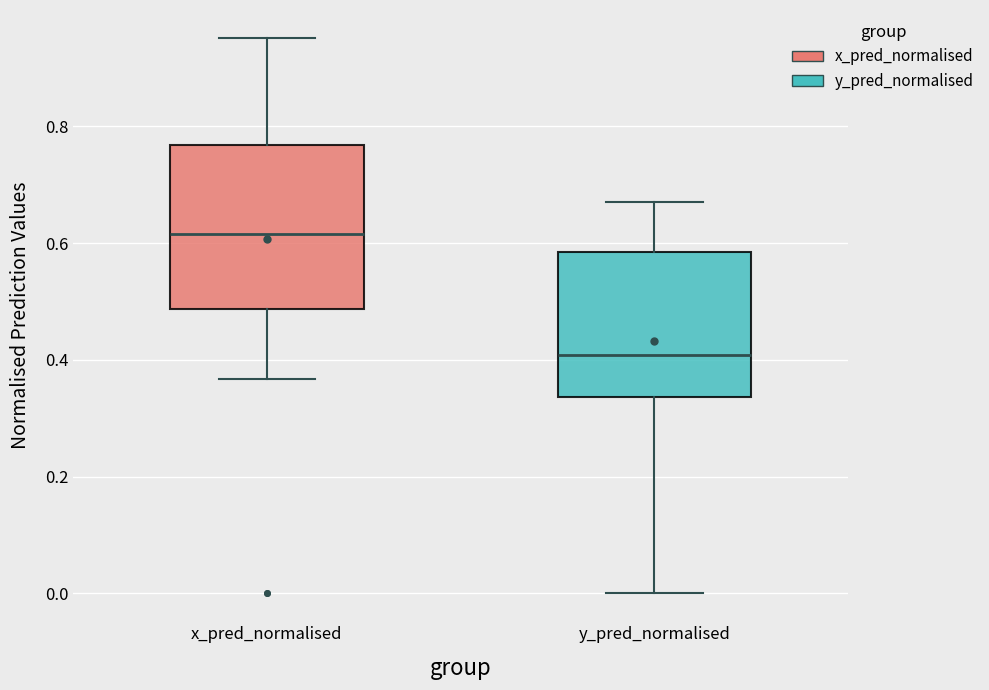

Reading left to right, transcribe this box plot: for each box, give where its median line is, the range the box spans, and where its two whiskers end, as read against the y-axis. The values are not printed on the chart, so give them approximately, as read against the axis.

x_pred_normalised: median 0.62, box 0.48 to 0.76, whiskers 0.36 to 0.96
y_pred_normalised: median 0.40, box 0.34 to 0.58, whiskers 0.00 to 0.68